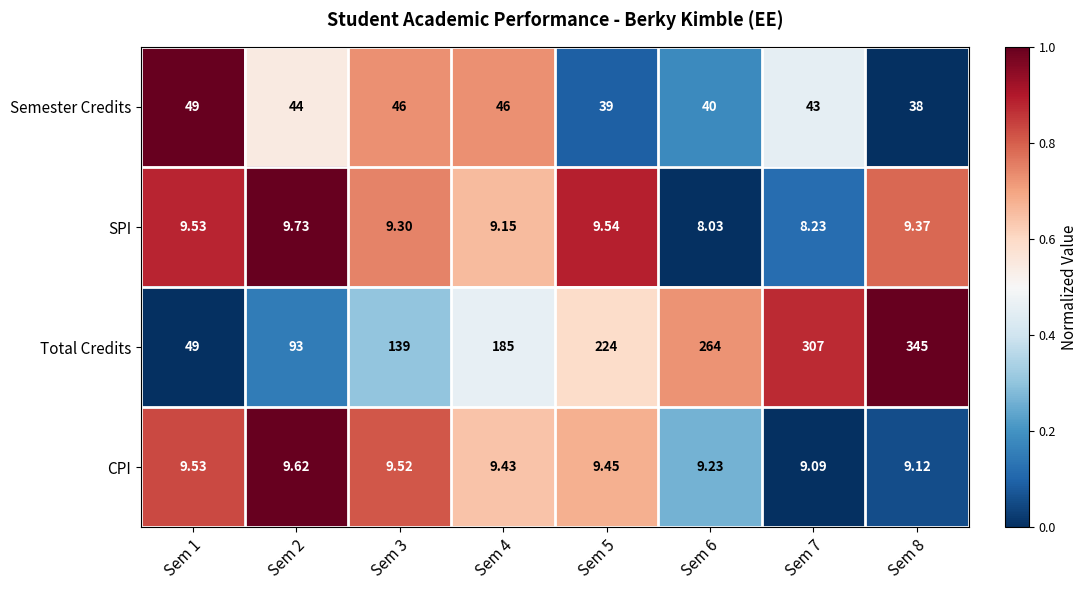

Between Sem 1 and Sem 3, which series saw the biggest shift?

Total Credits